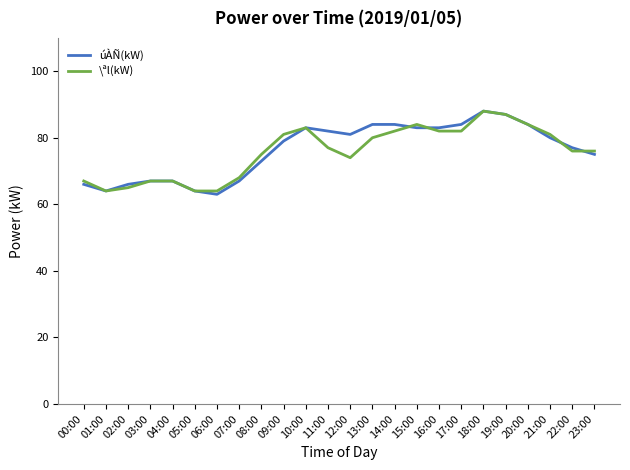

How many series are shown in this chart?

2